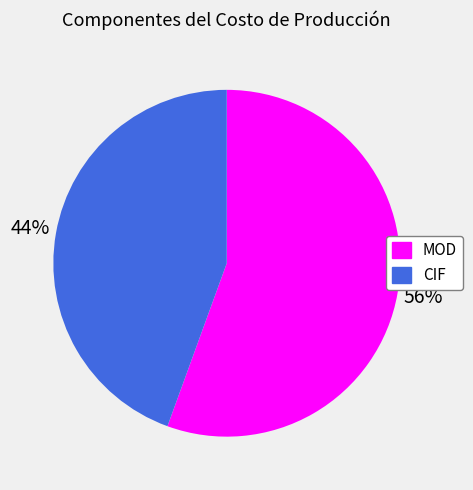

Combined, do CIF and MOD account for over 50%?

Yes